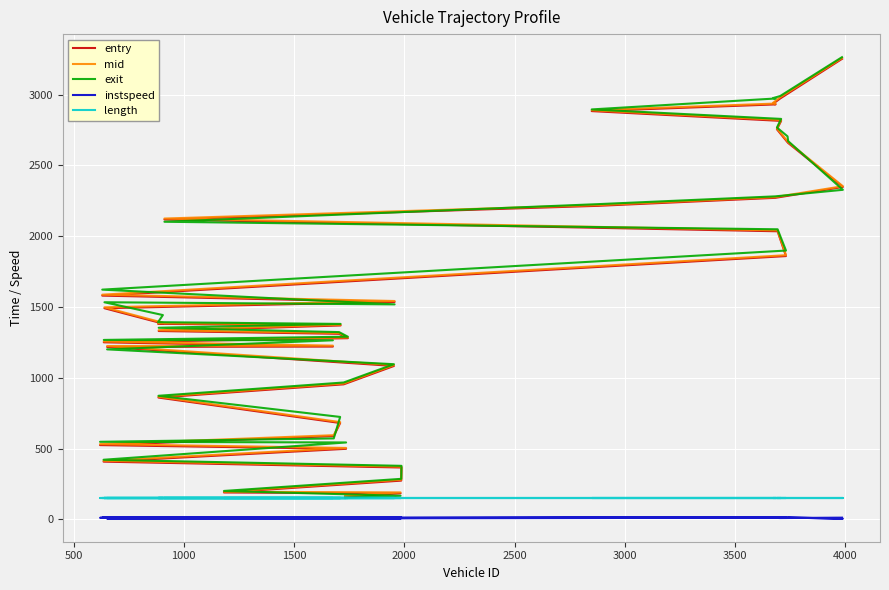

True or false: instspeed and mid cross at least once.

False